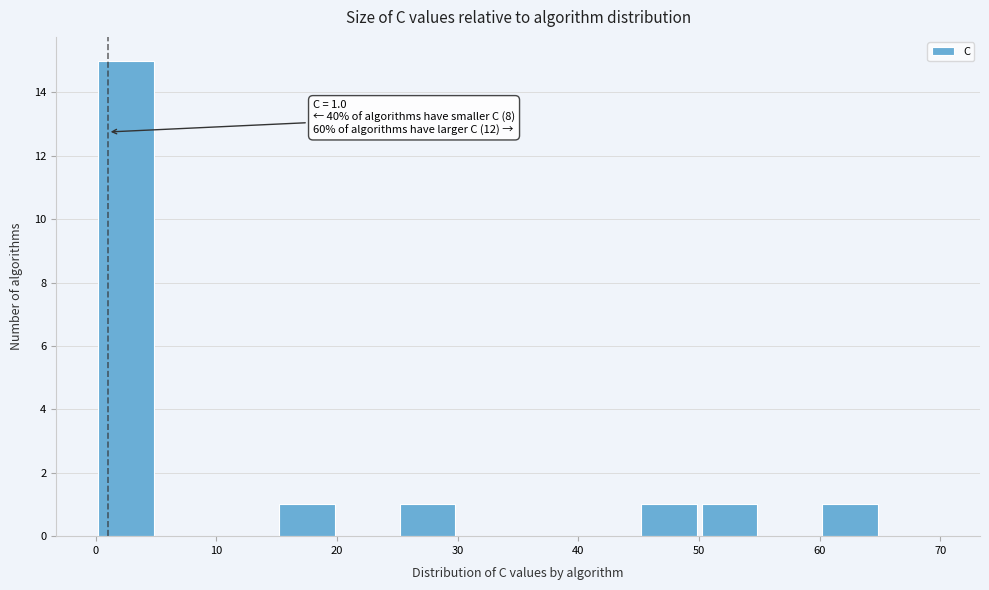

Over which range of the x-axis is the bar tallest?

0 to 5